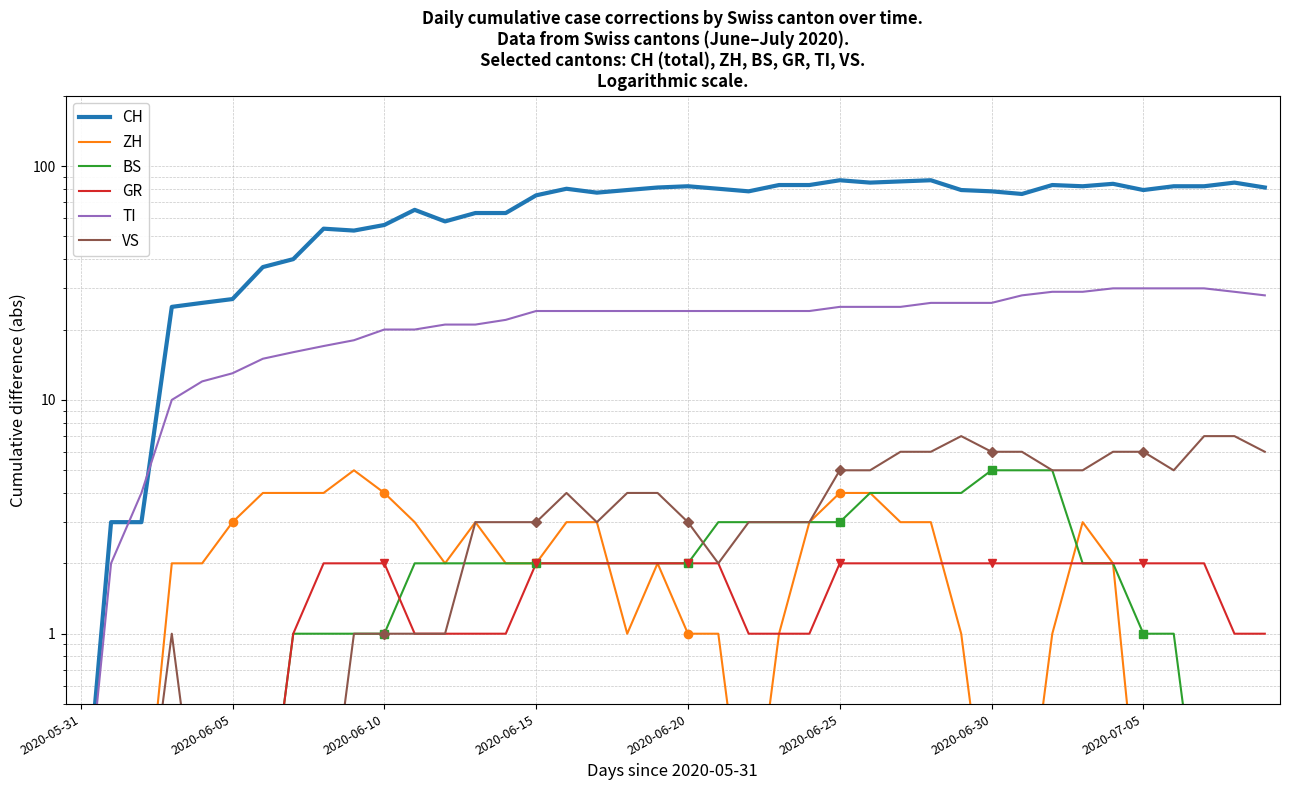

At which category does the chart reach its minimum across all series?

2020-05-31